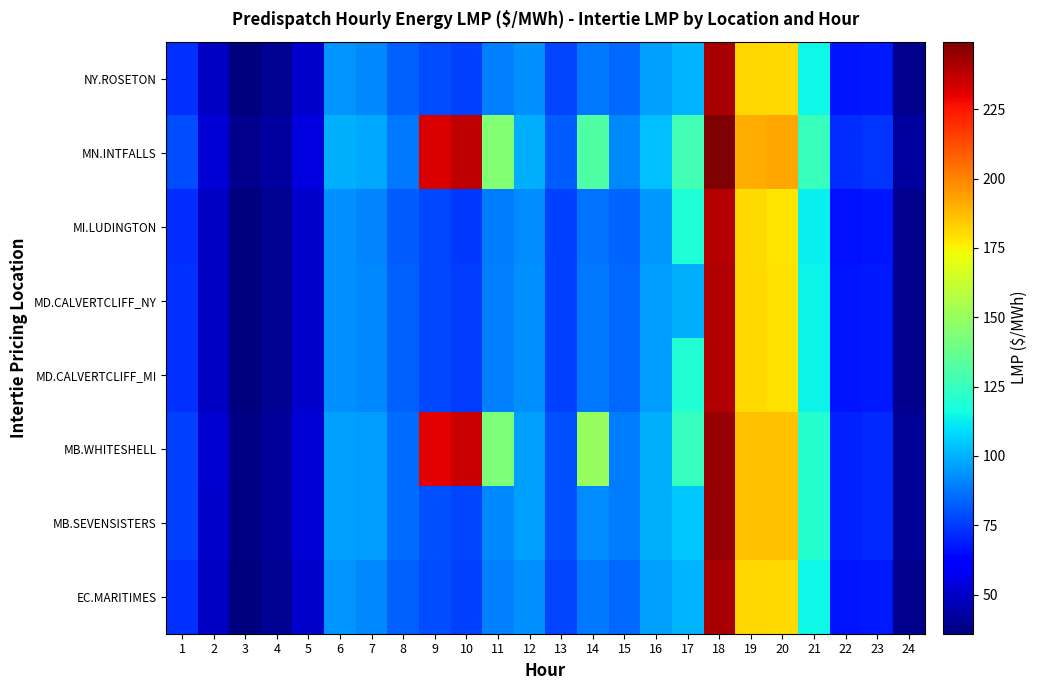

Reading left to right, what are all the values shown in this chart?

EC.MARITIMES: 1=72.9	2=48.7	3=35.9	4=39.5	5=50.5	6=93.4	7=91.2	8=83.3	9=78.6	10=76.0	11=90.0	12=93.3	13=77.0	14=88.4	15=85.0	16=96.1	17=100.5	18=241.3	19=181.3	20=180.2	21=114.8	22=67.3	23=67.9	24=38.8
MB.SEVENSISTERS: 1=76.3	2=50.9	3=37.5	4=41.0	5=52.5	6=96.5	7=95.3	8=85.6	9=79.6	10=76.8	11=91.2	12=96.5	13=79.4	14=92.5	15=88.4	16=99.3	17=104.3	18=244.6	19=186.2	20=186.6	21=120.5	22=69.7	23=71.1	24=40.7
MB.WHITESHELL: 1=76.4	2=50.9	3=37.5	4=41.1	5=52.5	6=96.6	7=95.3	8=85.6	9=230.9	10=235.8	11=143.3	12=96.5	13=79.5	14=150.0	15=88.4	16=99.5	17=124.5	18=244.6	19=186.4	20=186.6	21=120.5	22=69.7	23=71.1	24=40.7
MD.CALVERTCLIFF_MI: 1=72.8	2=48.7	3=35.9	4=39.4	5=50.5	6=93.3	7=91.1	8=82.9	9=78.2	10=75.5	11=89.4	12=92.8	13=76.5	14=87.9	15=84.5	16=95.5	17=119.9	18=240.2	19=180.8	20=179.2	21=114.2	22=67.0	23=67.6	24=38.7
MD.CALVERTCLIFF_NY: 1=72.8	2=48.7	3=35.9	4=39.4	5=50.5	6=93.3	7=91.1	8=82.9	9=78.2	10=75.5	11=89.4	12=92.8	13=76.5	14=87.9	15=84.5	16=95.5	17=99.8	18=240.2	19=180.8	20=179.2	21=114.2	22=67.0	23=67.6	24=38.7
MI.LUDINGTON: 1=72.5	2=48.6	3=35.9	4=39.3	5=50.4	6=93.2	7=90.8	8=82.4	9=77.7	10=74.9	11=88.9	12=92.1	13=75.9	14=87.1	15=83.8	16=94.8	17=119.1	18=238.8	19=180.2	20=178.0	21=113.3	22=66.6	23=67.1	24=38.5
MN.INTFALLS: 1=78.8	2=52.4	3=38.5	4=42.2	5=53.8	6=99.6	7=97.8	8=88.2	9=232.7	10=237.7	11=144.7	12=99.3	13=81.8	14=131.3	15=91.7	16=102.6	17=128.0	18=249.4	19=190.9	20=192.6	21=125.7	22=71.9	23=73.5	24=42.0
NY.ROSETON: 1=72.9	2=48.7	3=35.9	4=39.5	5=50.5	6=93.4	7=91.2	8=83.3	9=78.6	10=76.0	11=90.0	12=93.3	13=77.0	14=88.4	15=85.0	16=96.1	17=100.5	18=241.3	19=181.3	20=180.2	21=114.8	22=67.3	23=67.9	24=38.8